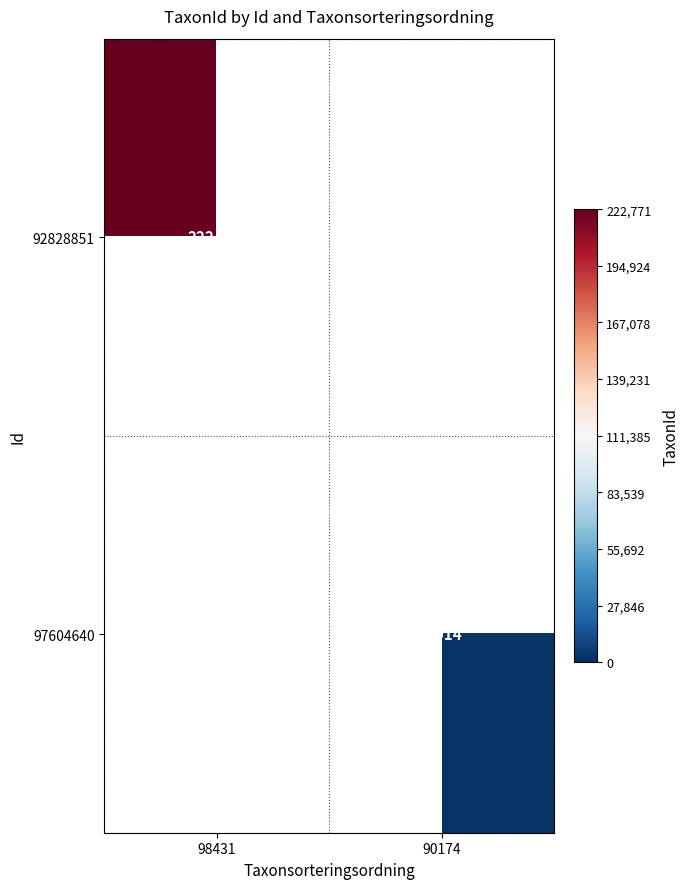

The value of 97604640 at 90174 is 2014. True or false?

True